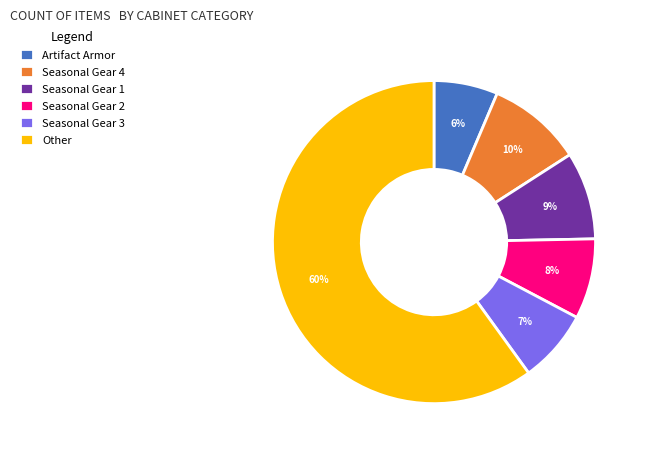

Is there any slice that represents more than half of the pie?

Yes